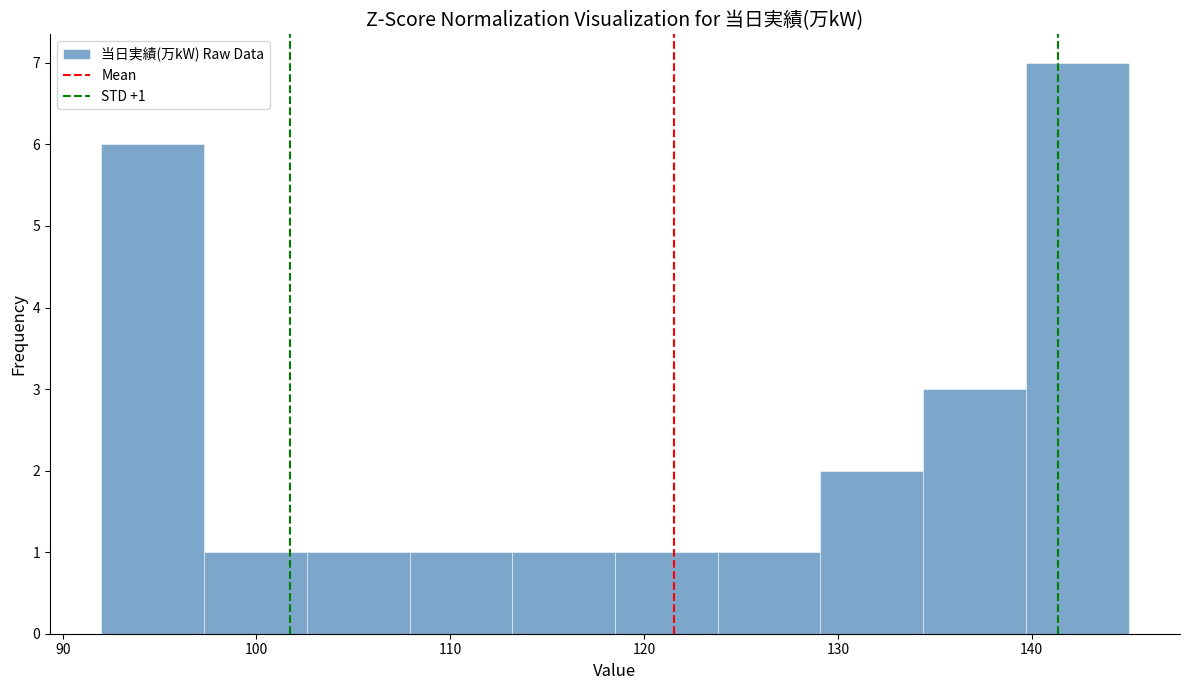

Which range on the x-axis has the tallest bar?

139.7 to 145.0